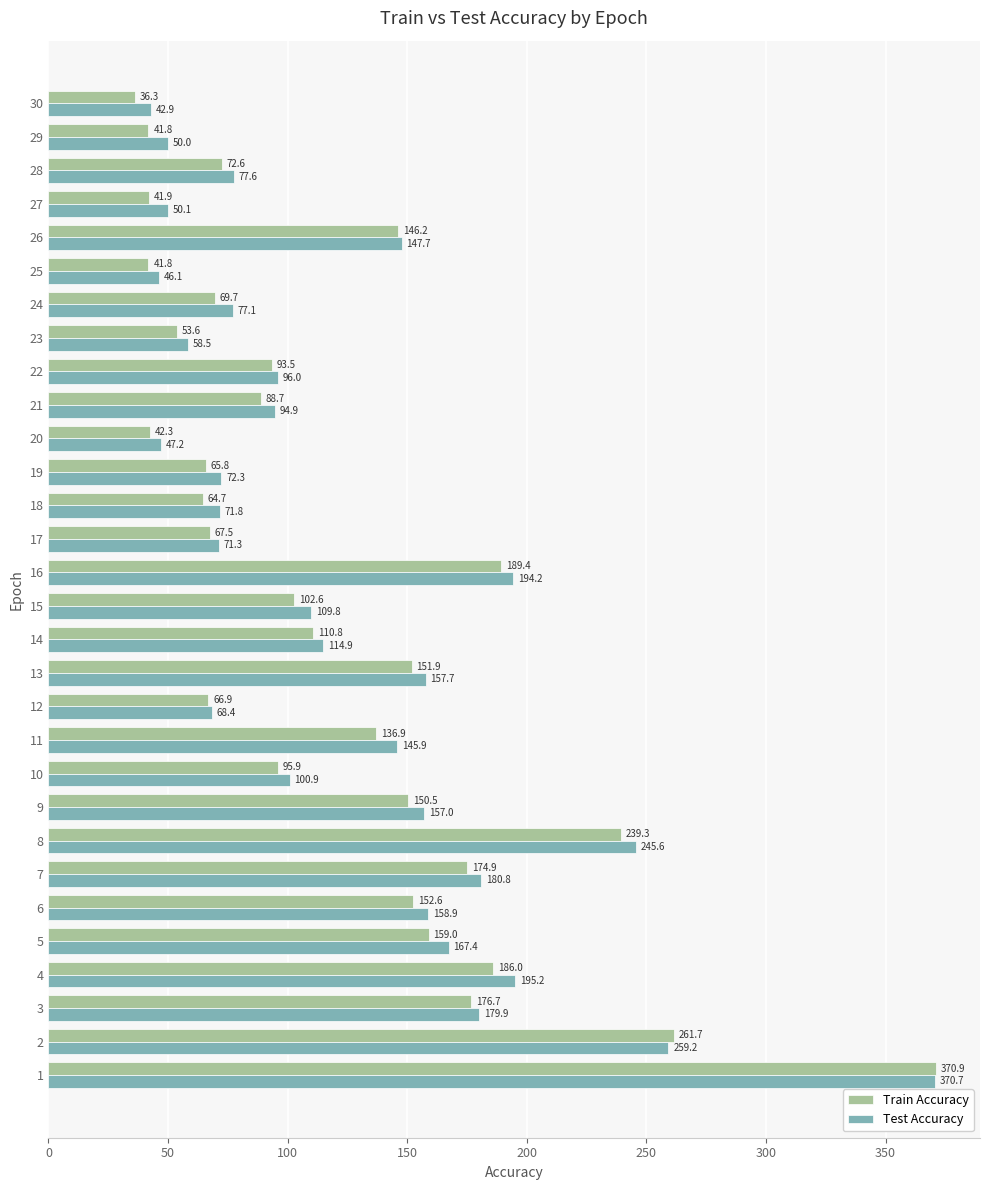

Which series has the largest range (max minus min)?

Train Accuracy